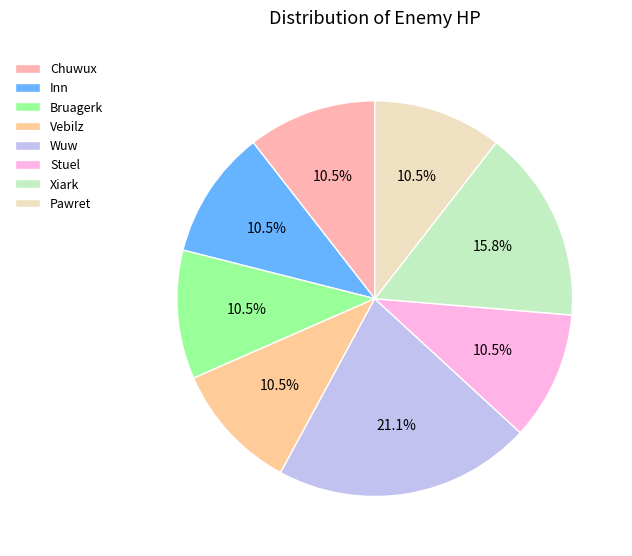

Is it true that Vebilz is 11% of the pie?

True